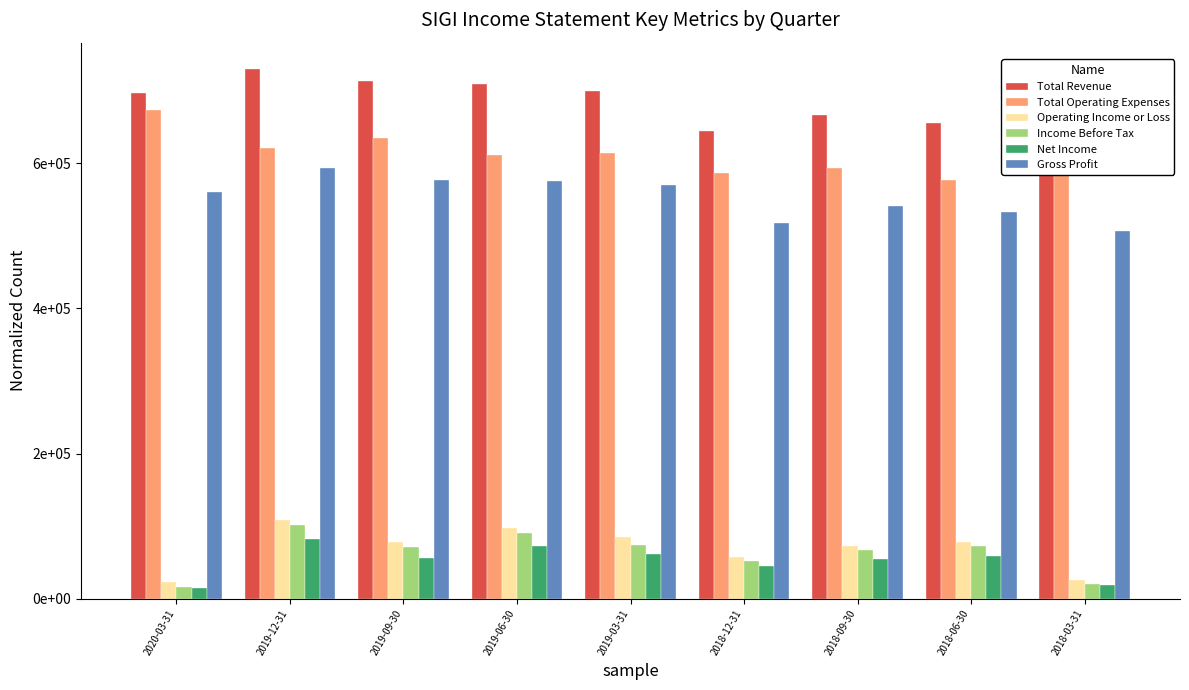

True or false: Total Operating Expenses has a value of 611600 at 2019-06-30.

True